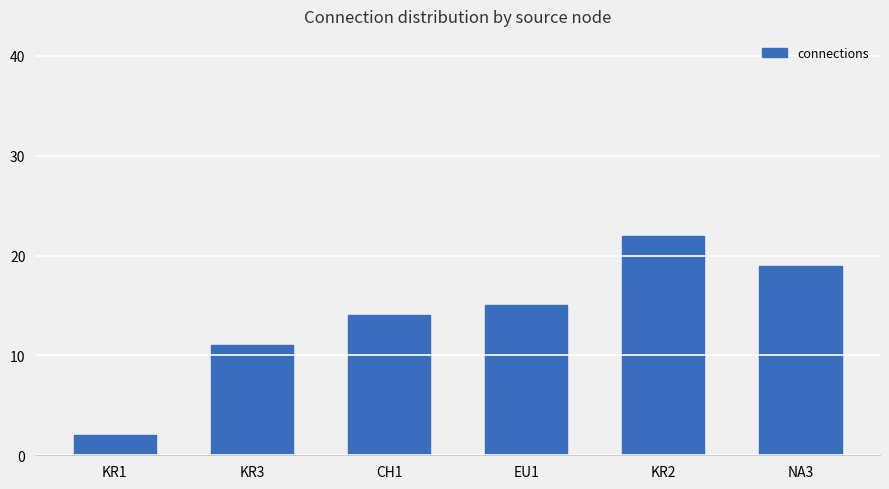

Rank the categories by value from lowest to highest.

KR1, KR3, CH1, EU1, NA3, KR2